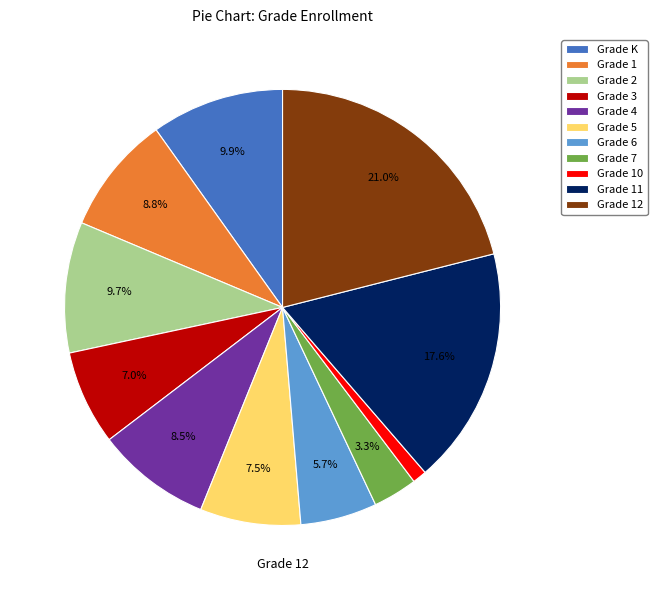

Do Grade 7 and Grade 10 together represent more than half of the pie?

No